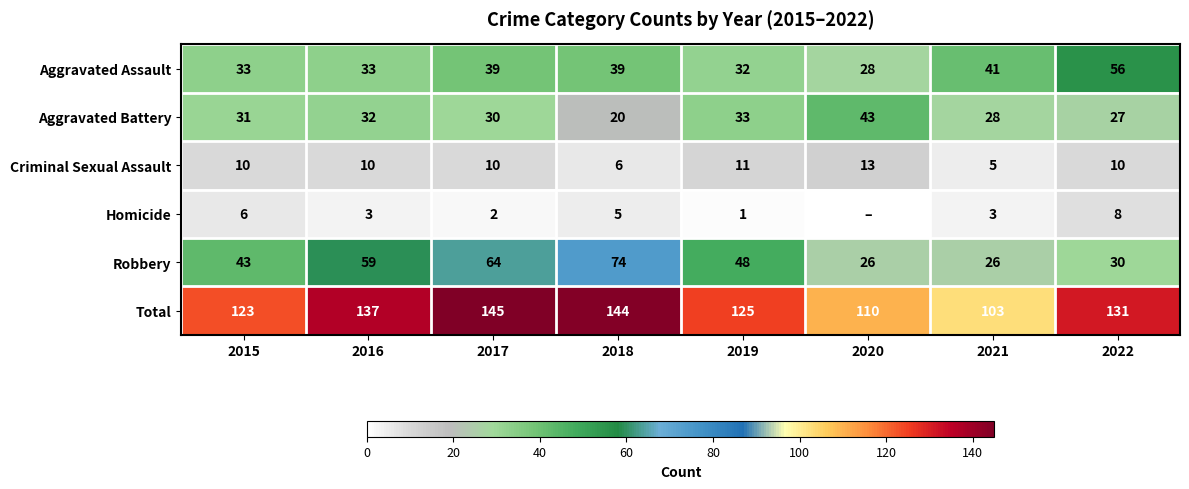

At 2021, list the series in order from smallest to largest.

Homicide, Criminal Sexual Assault, Robbery, Aggravated Battery, Aggravated Assault, Total